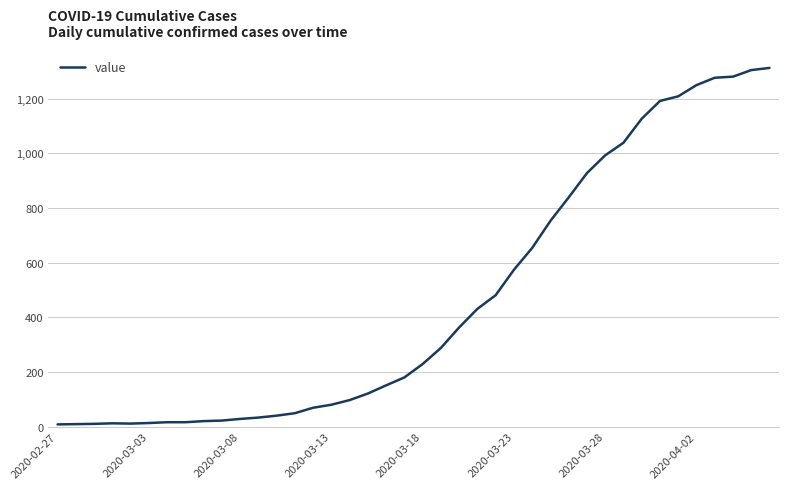

What is the greatest value displayed?

1313